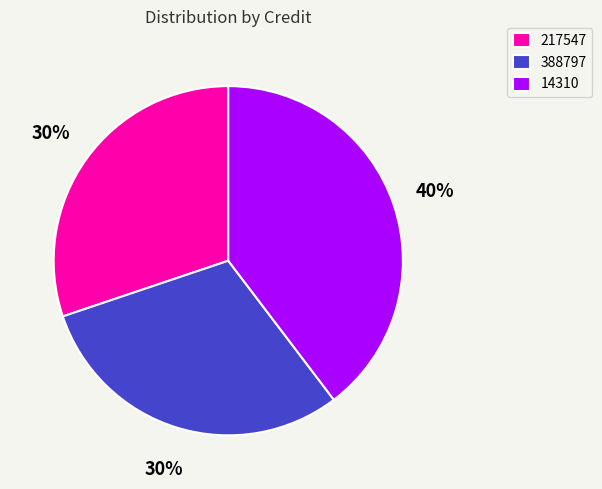

What is the ratio of the value at 388797 to the value at 14310?

0.8